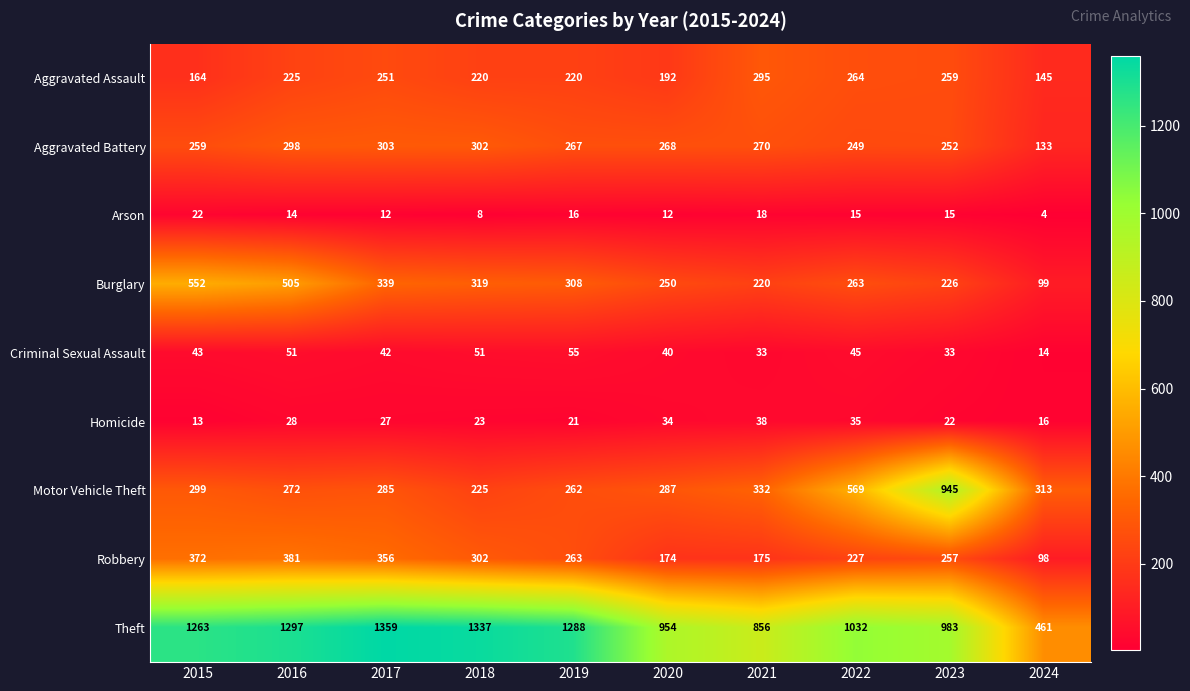

How many categories are shown in the chart?

10